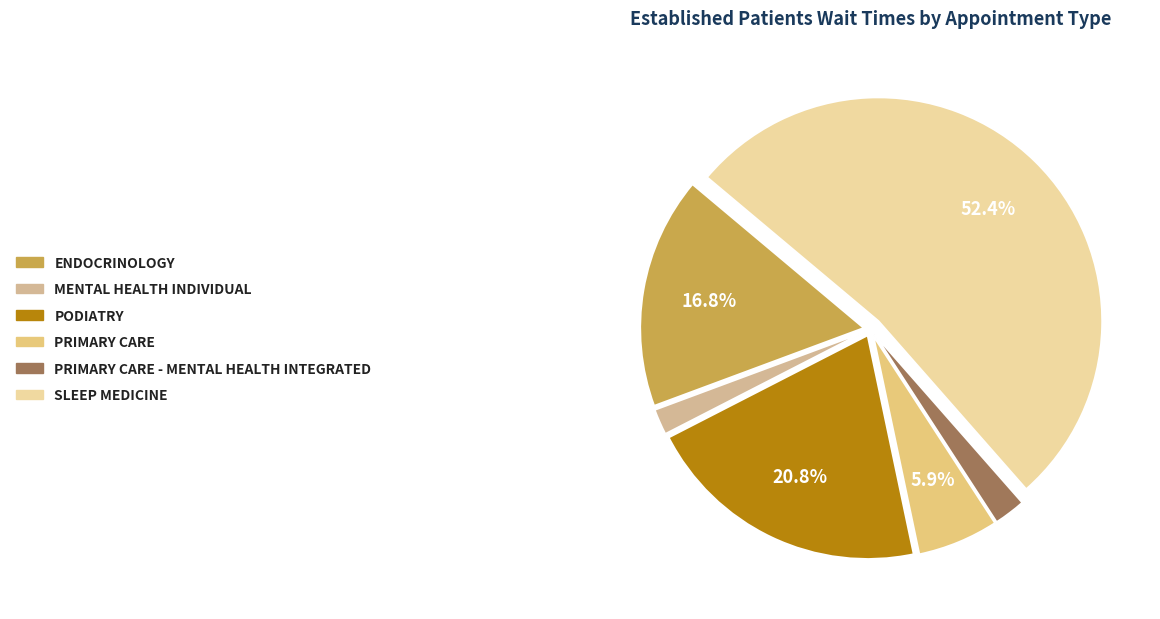

How many slices are in this pie chart?

6